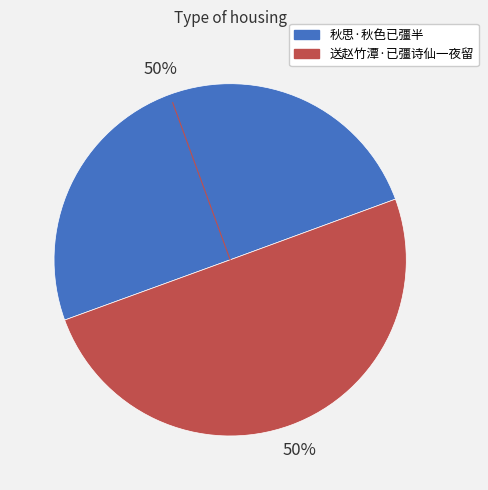

What is the ratio of the value at 送赵竹潭·已彊诗仙一夜留 to the value at 秋思·秋色已彊半?

1.0